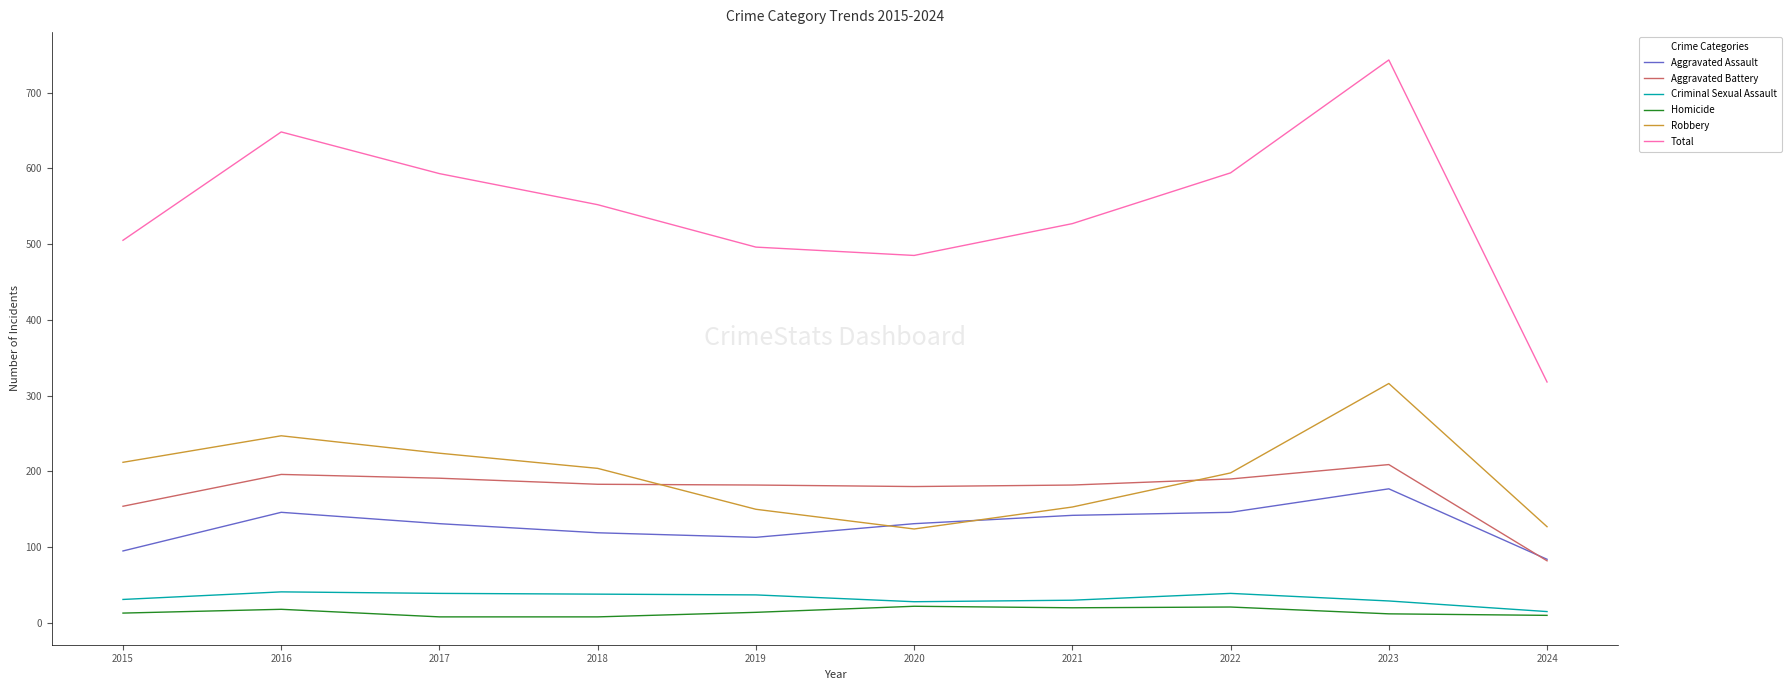

How many series are shown in this chart?

6